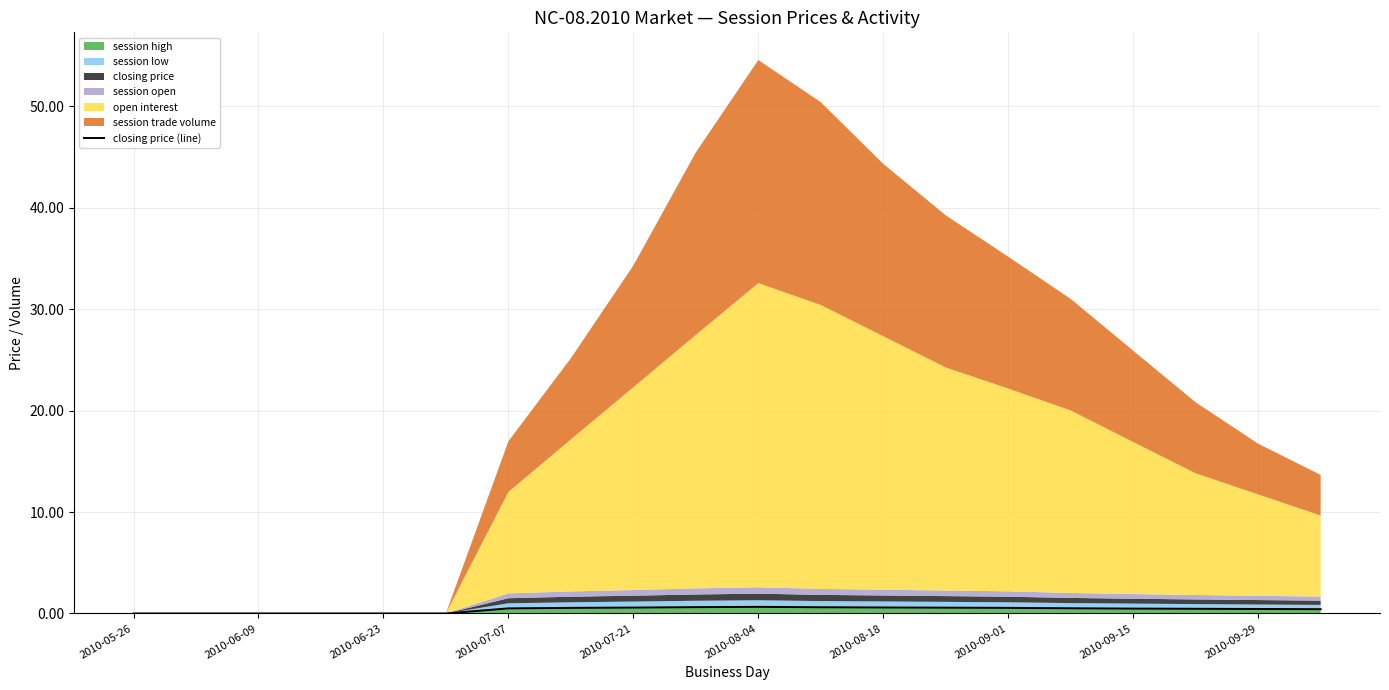

What is the value of the 13th point from the left?

0.6